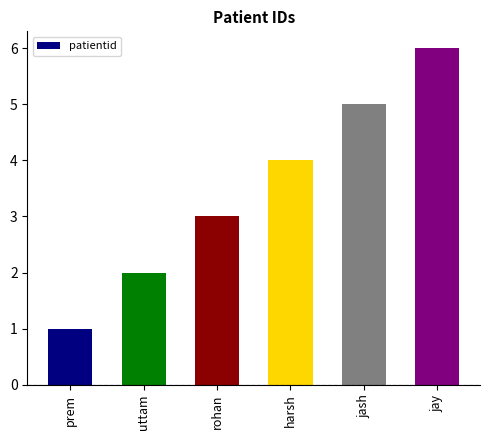

Count the number of data series in this chart.

1